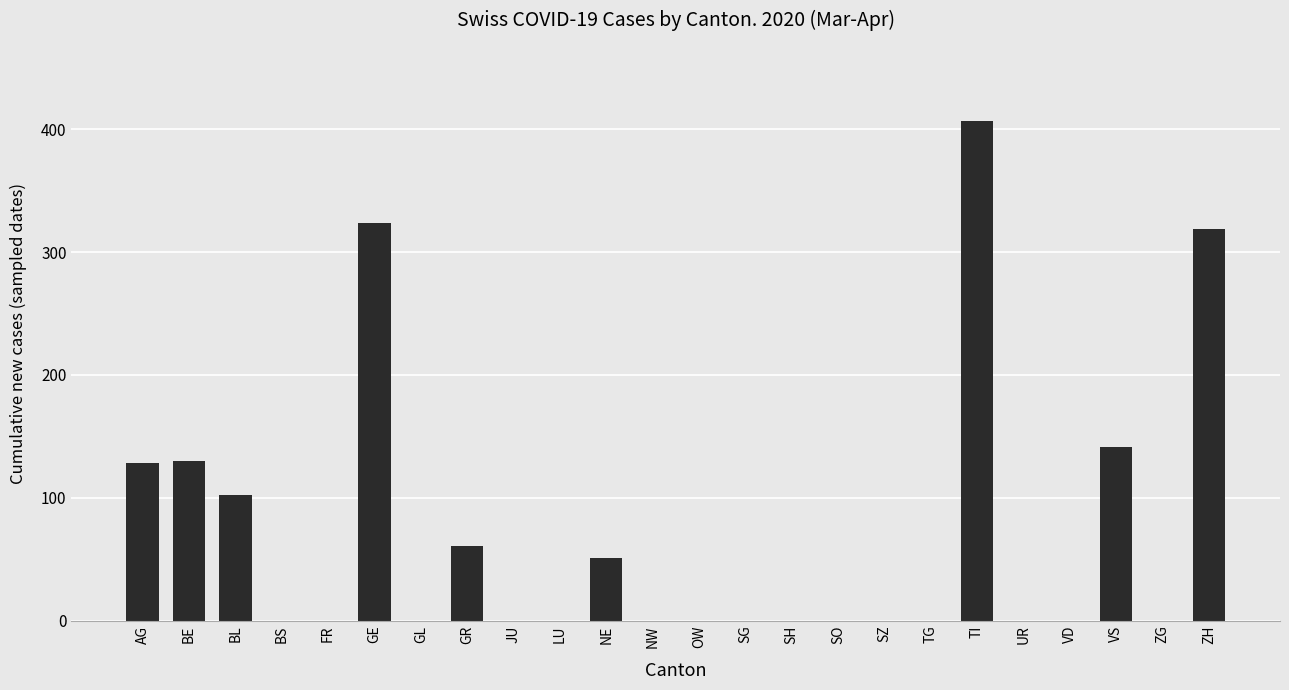

How many categories are shown in the chart?

24